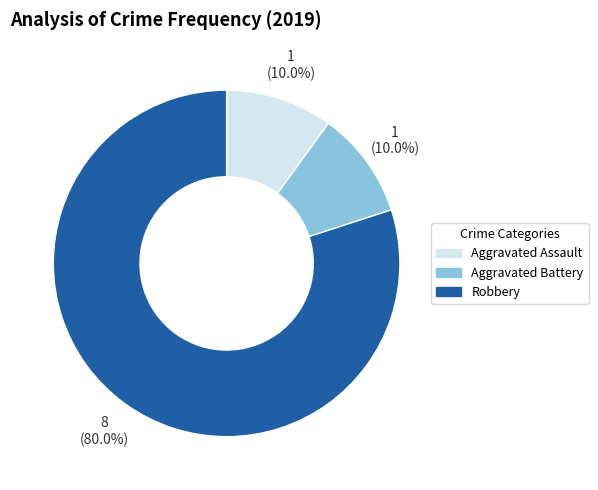

How much of the chart is everything except Robbery?

20.0%